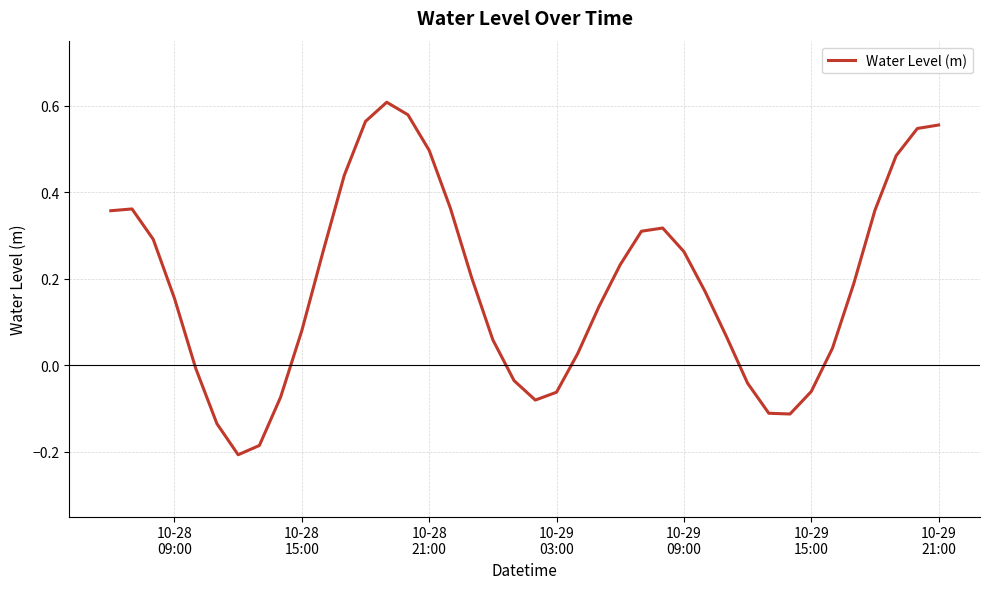

What is the difference between the maximum and minimum values?

0.8